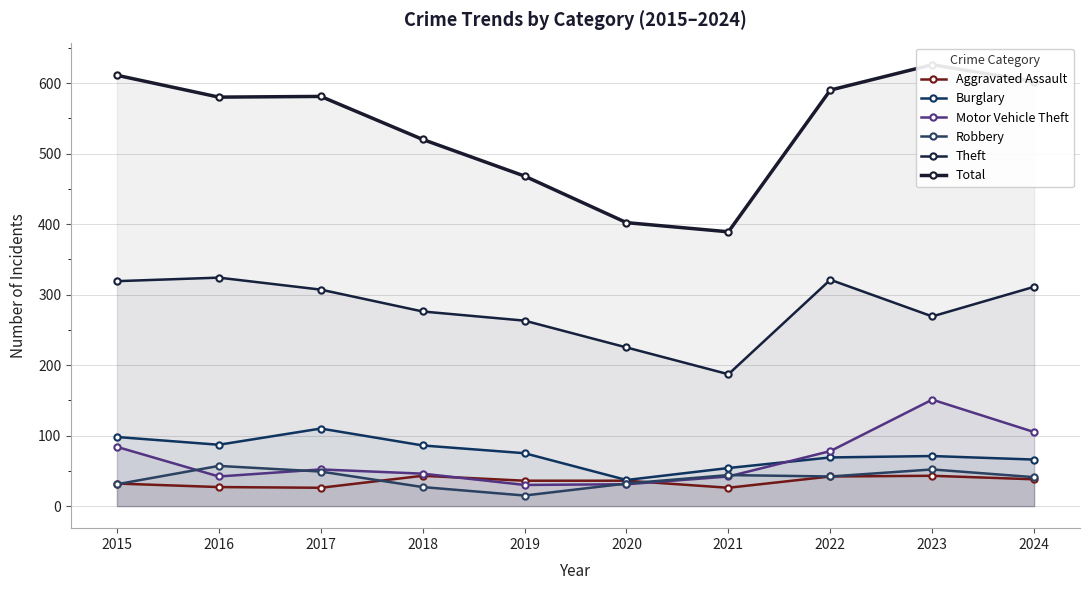

What is the greatest value displayed?

626